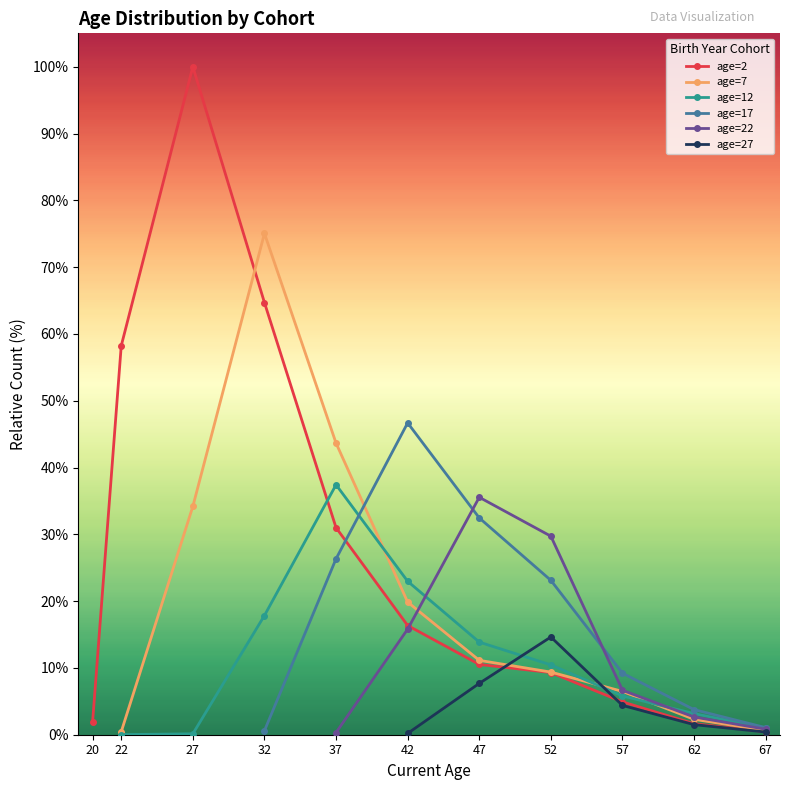

What is the value of the age=2 point at the 5th from the left?

31.0